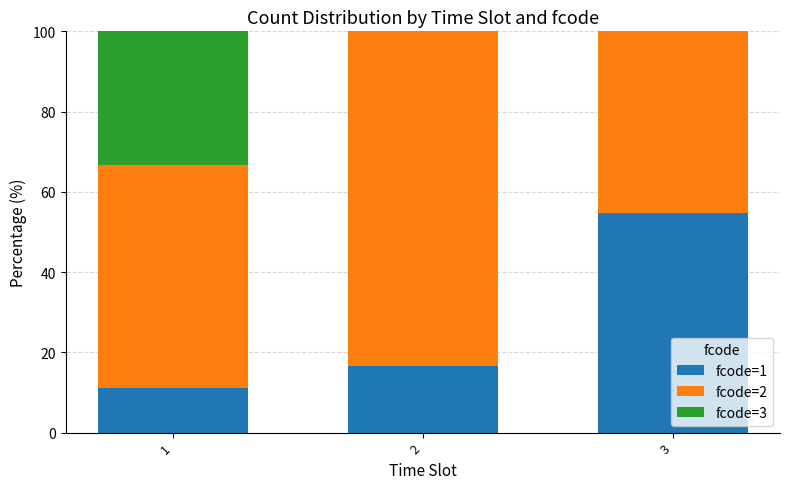

What is the total value across all series at 1?

100.0